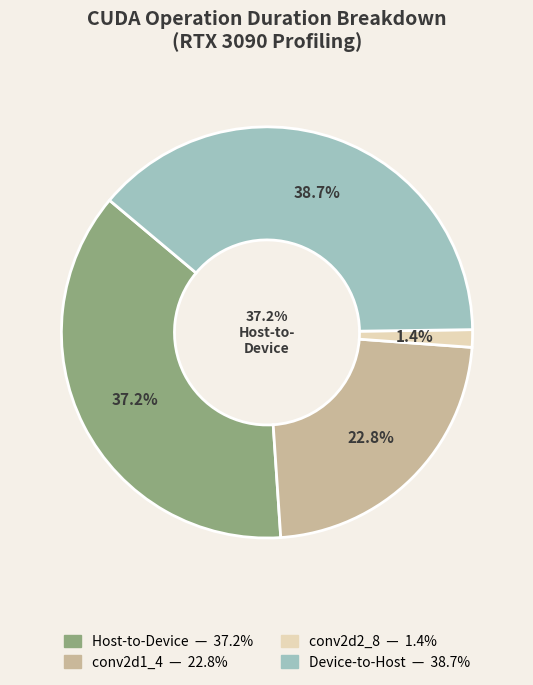

Is there any slice that represents more than half of the pie?

No